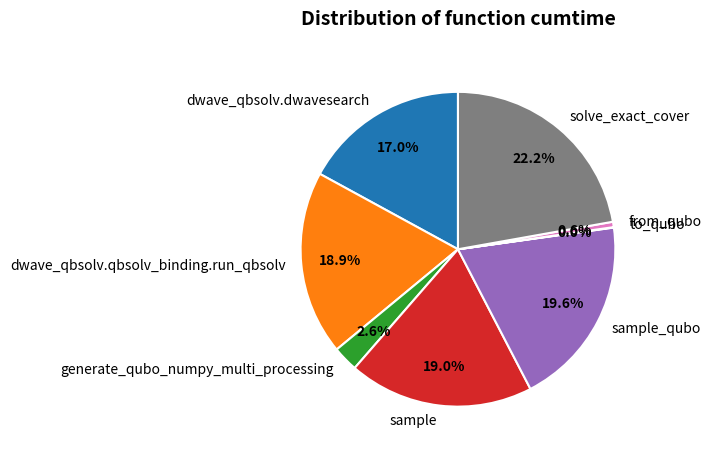

Is there a majority slice in this chart?

No